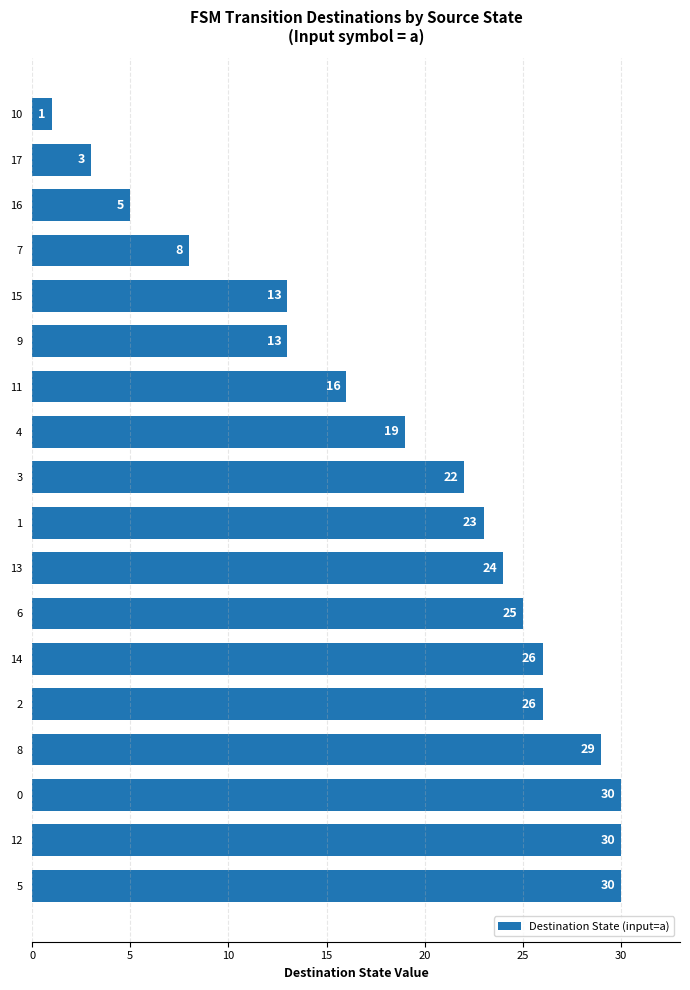

How many values are below 23?

9